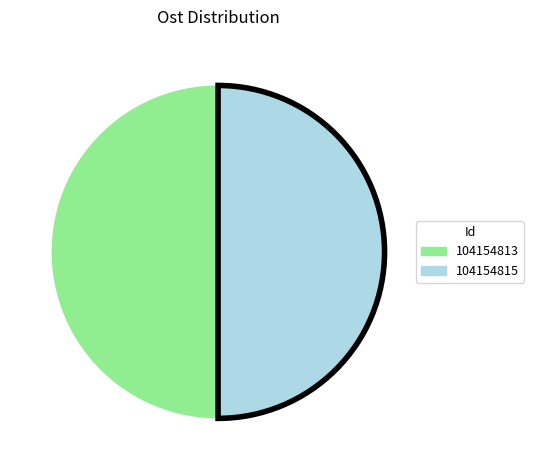

What is the ratio of the value at 104154813 to the value at 104154815?

1.0